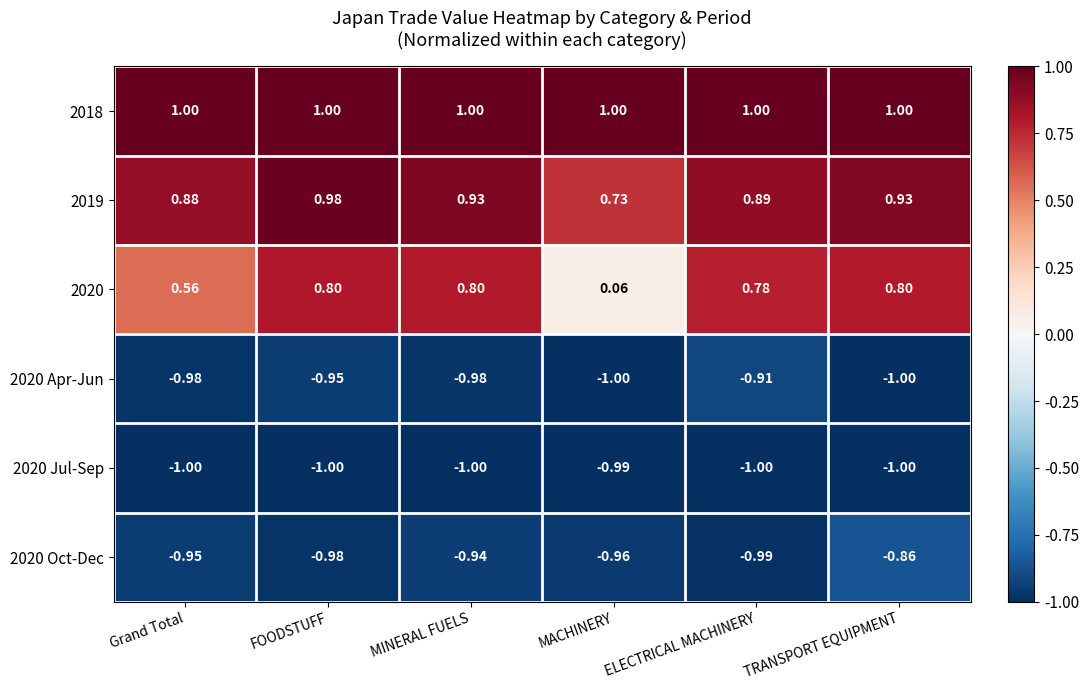

At which category is the sum across all series the highest?

TRANSPORT EQUIPMENT